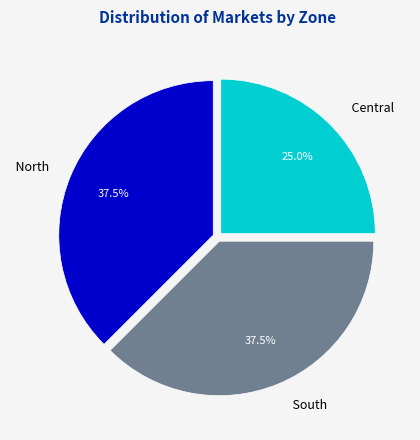

Is there a majority slice in this chart?

No